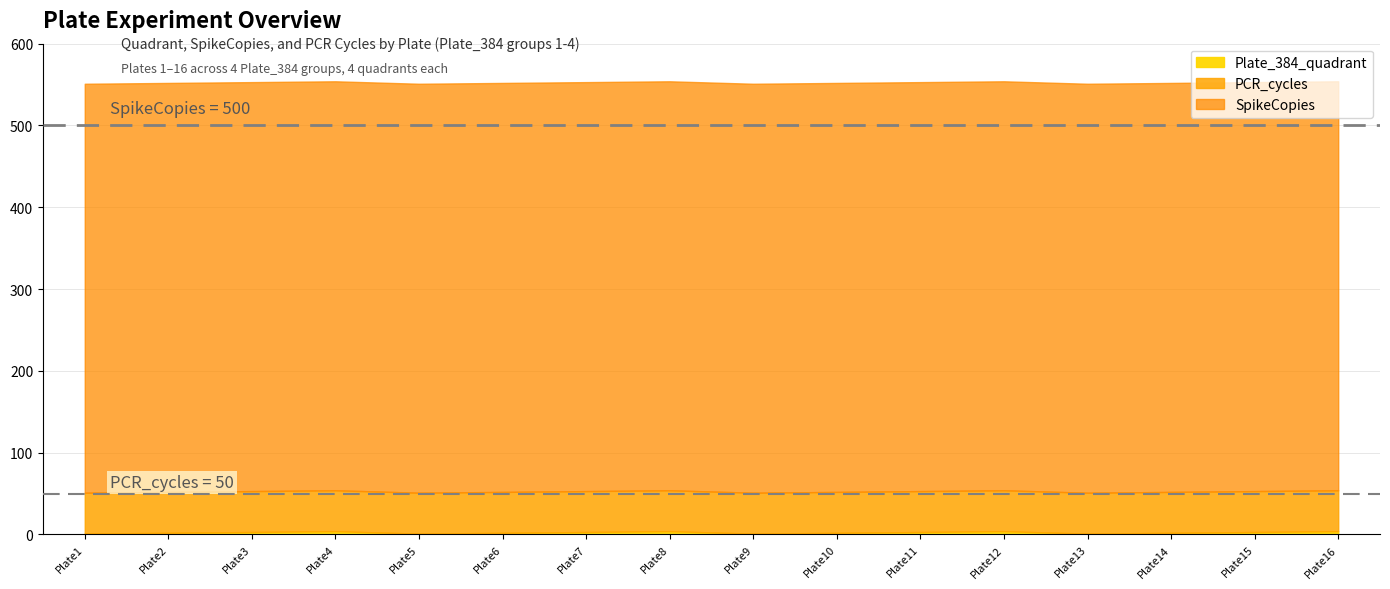

What is the total value across all series at Plate3?

553